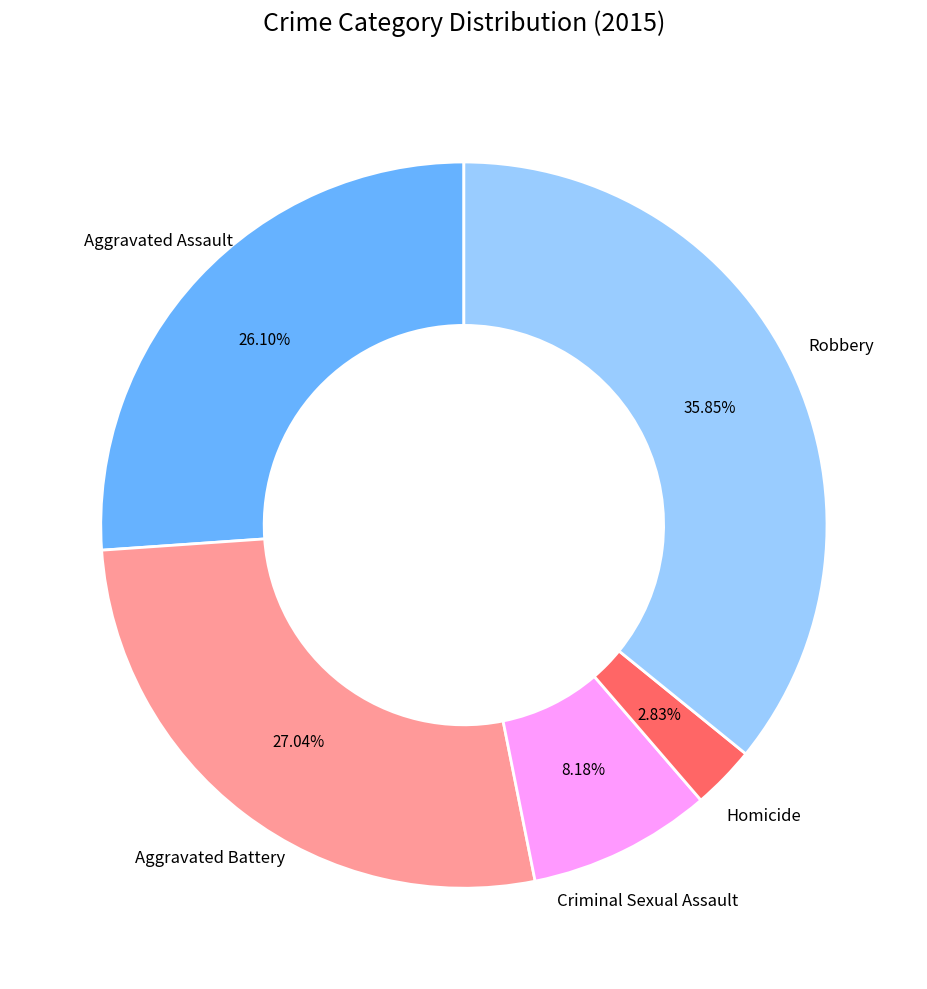

Does any single category account for the majority?

No